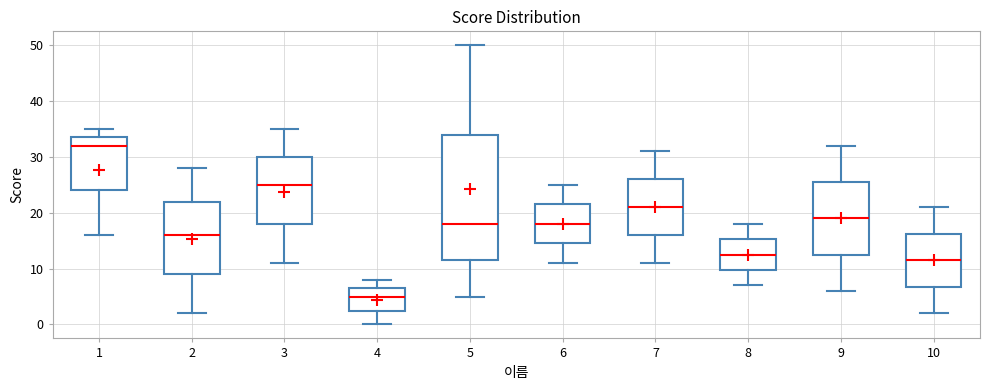

Which box is the tallest, from its lower edge to its upper edge?

5